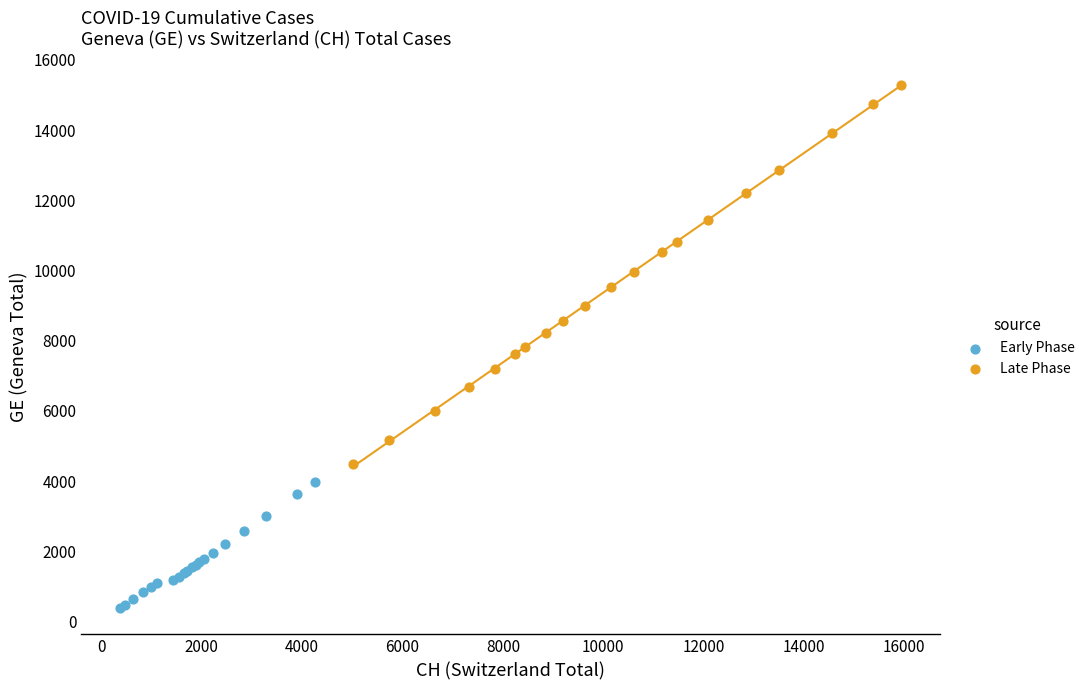

Which series has the largest Y range (max minus min)?

Late Phase